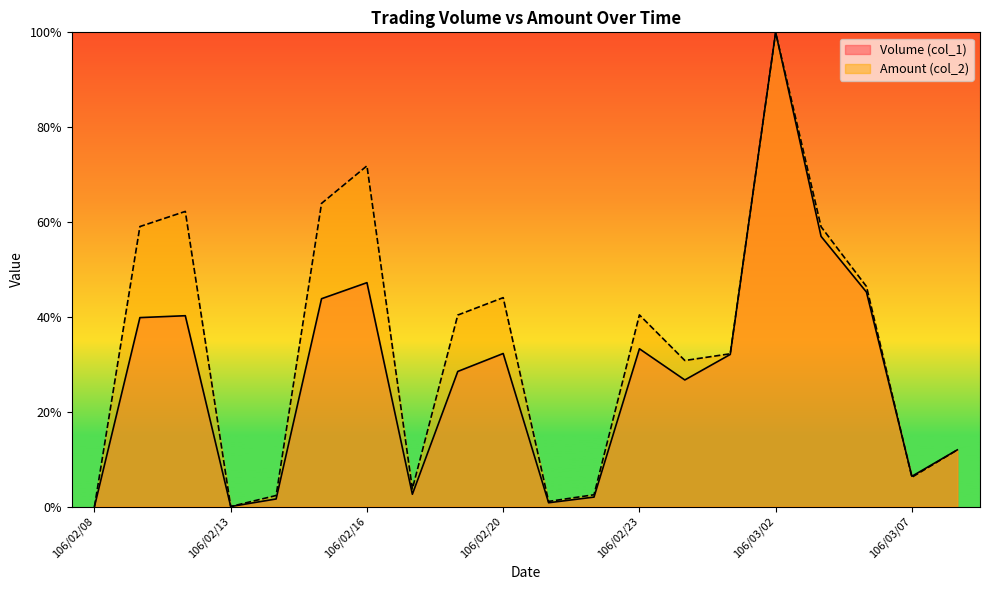

What is the total value across all series at 106/02/17?

6.3